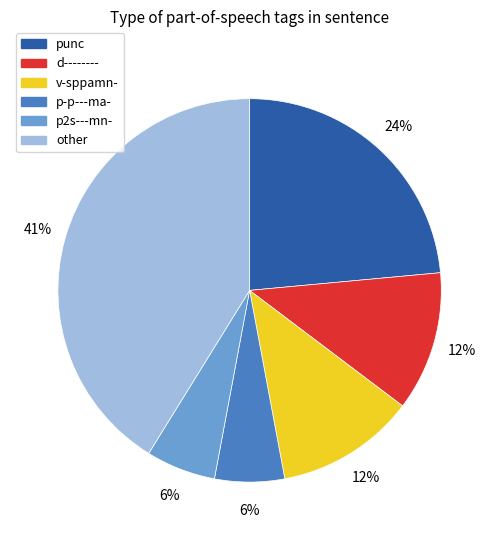

Is the sum of v-sppamn- and other greater than half?

Yes